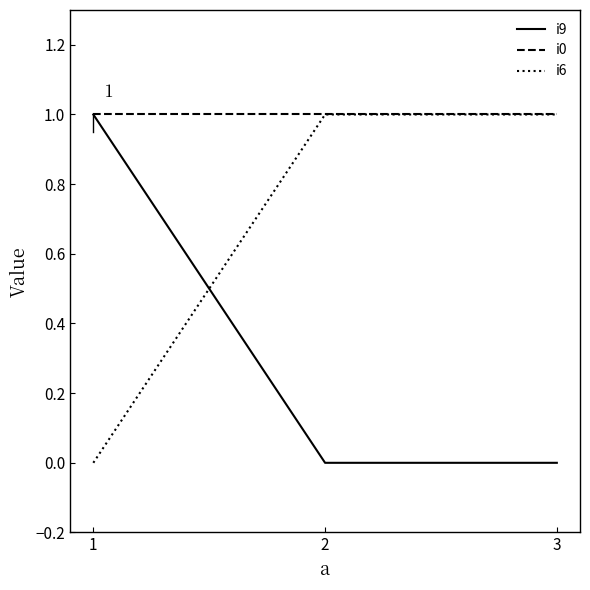

Reading left to right, list all the values displayed in this chart.

i9: 1	0	0
i0: 1	1	1
i6: 0	1	1